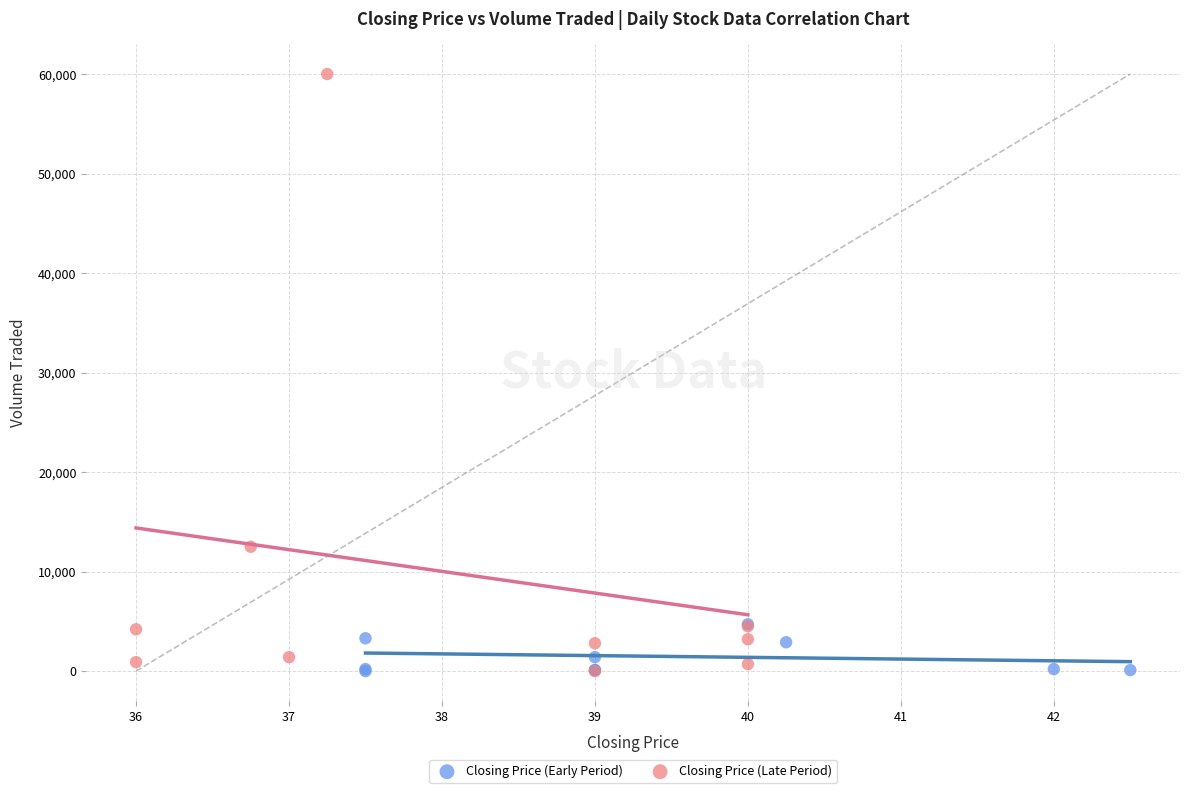

Which series has the widest spread of Y values?

Closing Price (Late Period)